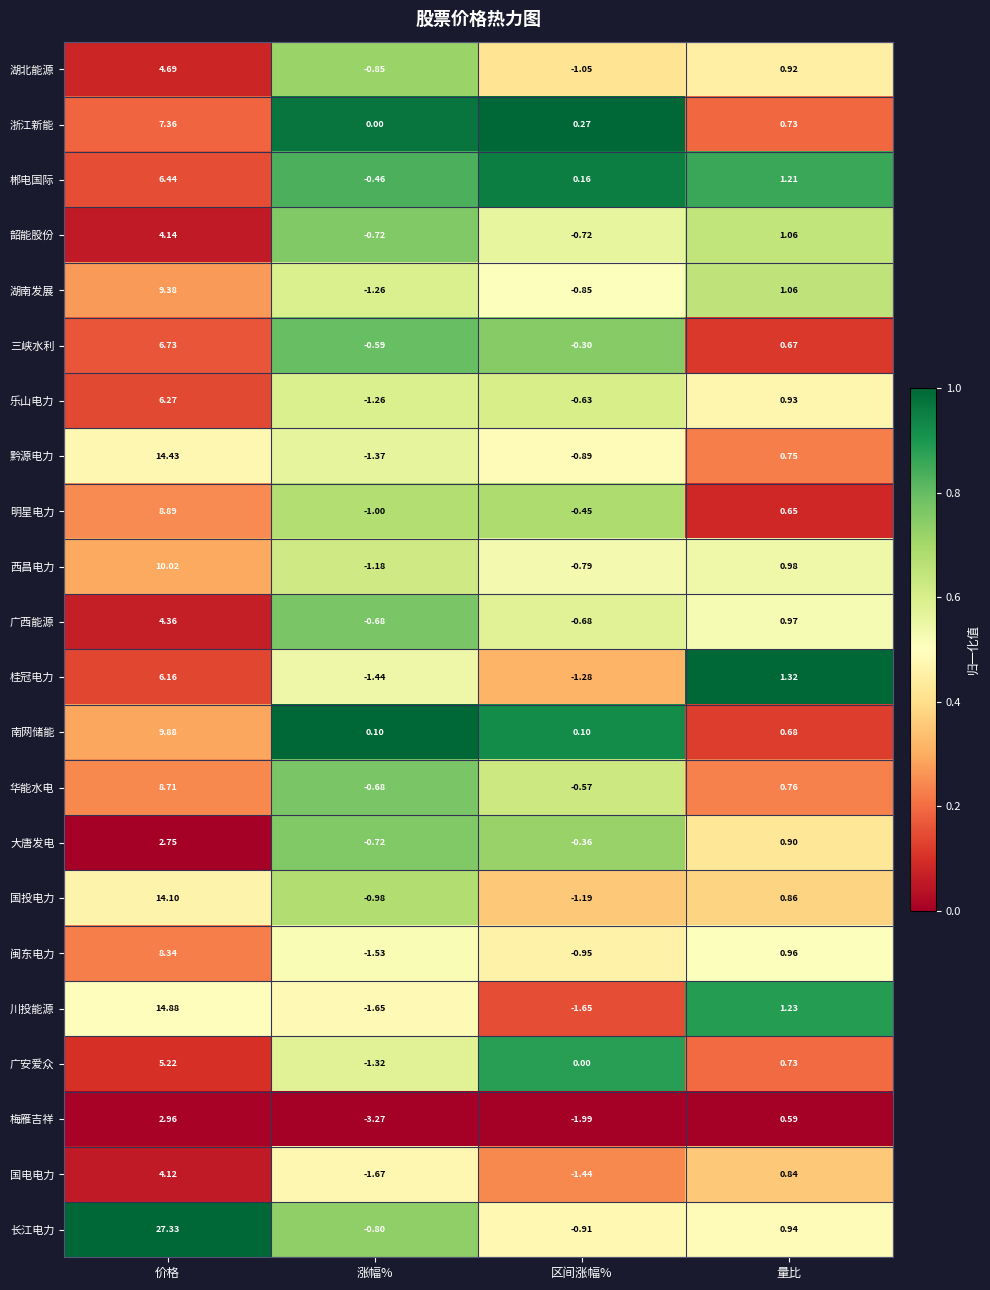

Which series changed the most between 价格 and 量比?

长江电力